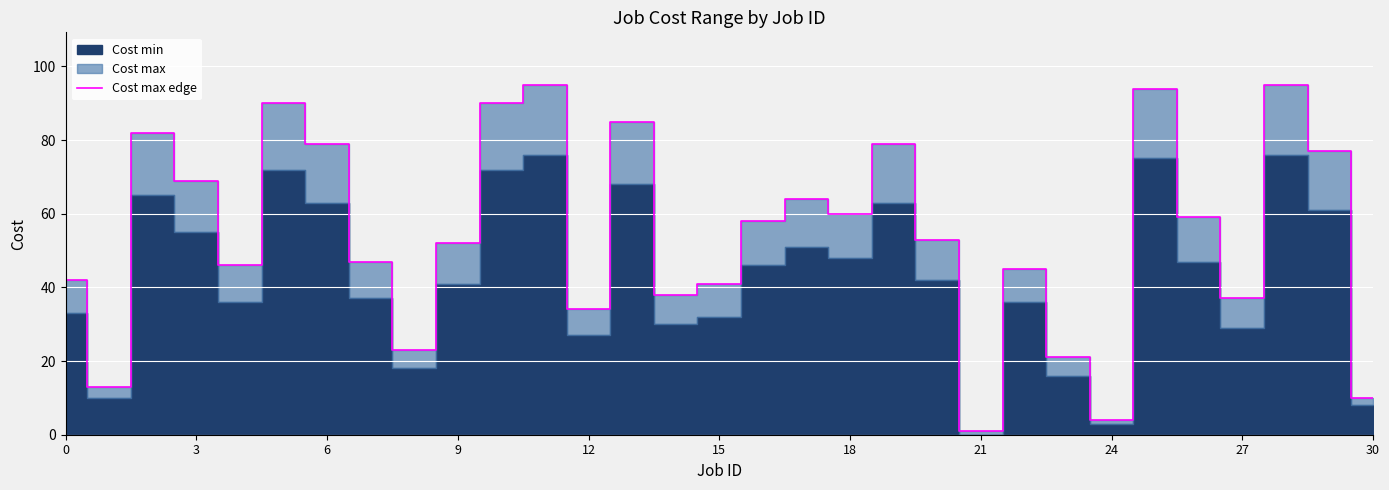

How many lines are shown in the chart?

1